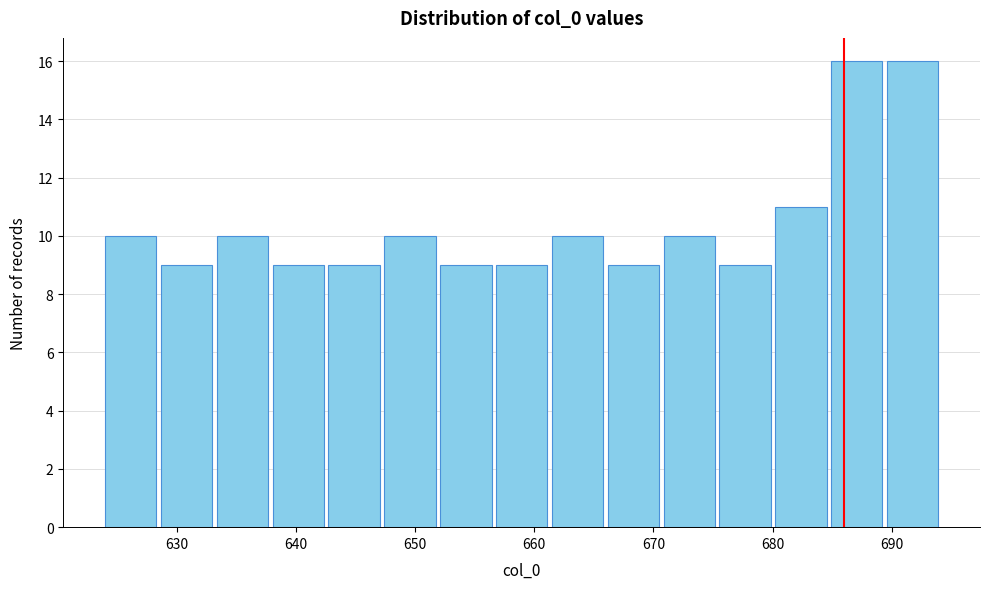

Reading left to right, transcribe this chart: for each bar, give the range it covers on the x-axis and its height. Neither the bar edges nor the heights are printed on the chart, so give them approximately, as read against the axes.

624 to 629: 10
629 to 633: 9
633 to 638: 10
638 to 643: 9
643 to 647: 9
647 to 652: 10
652 to 657: 9
657 to 661: 9
661 to 666: 10
666 to 671: 9
671 to 676: 10
676 to 680: 9
680 to 685: 11
685 to 690: 16
690 to 694: 16